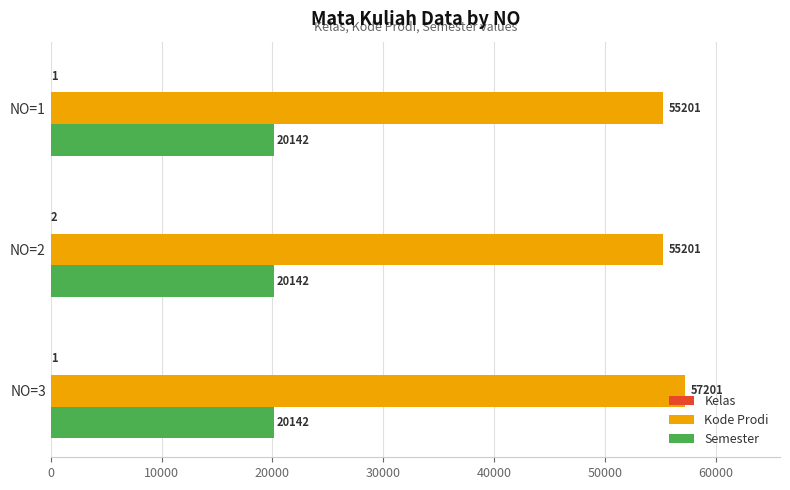

Which series has the widest spread of values?

Kode Prodi